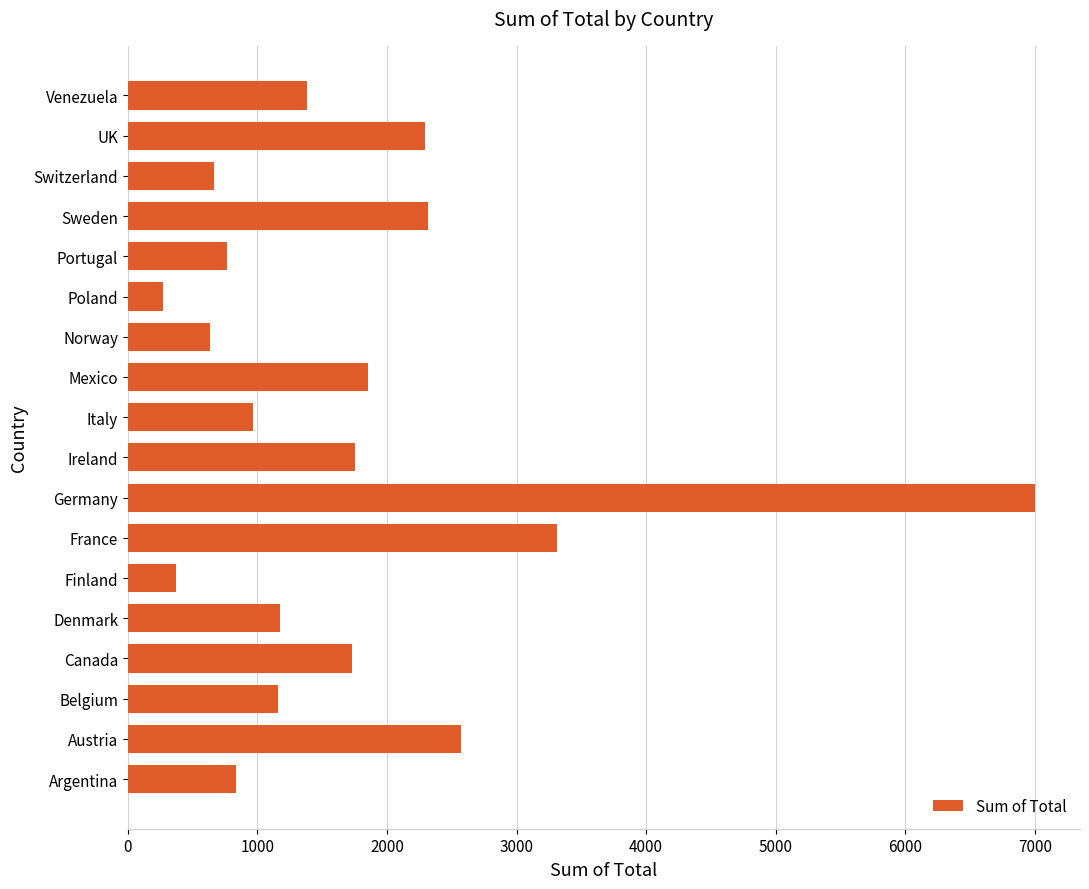

How many series are shown in this chart?

1